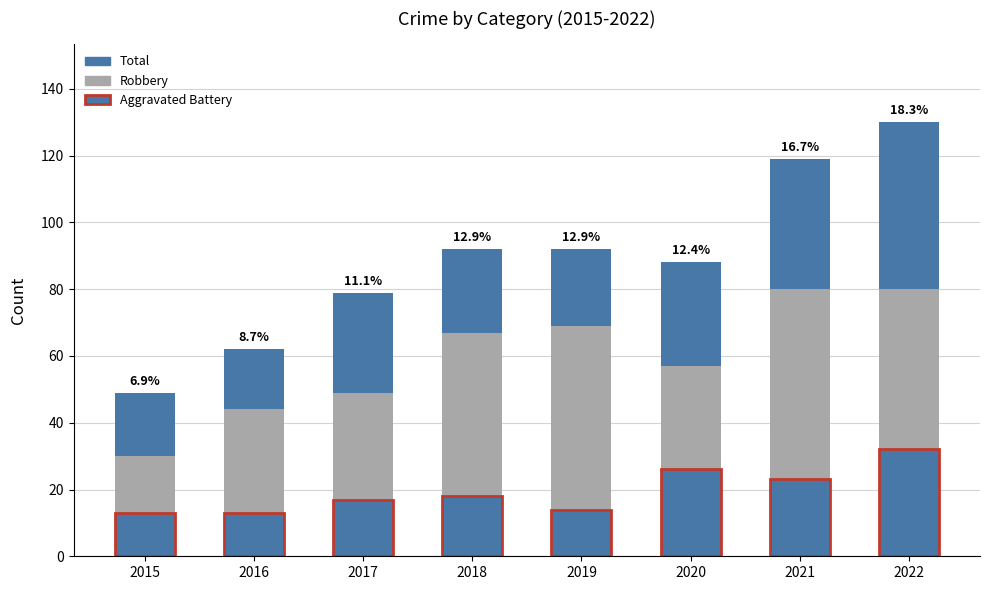

Reading left to right, what are all the values shown in this chart?

Total: 2015=49	2016=62	2017=79	2018=92	2019=92	2020=88	2021=119	2022=130
Robbery: 2015=30	2016=44	2017=49	2018=67	2019=69	2020=57	2021=80	2022=80
Aggravated Battery: 2015=13	2016=13	2017=17	2018=18	2019=14	2020=26	2021=23	2022=32